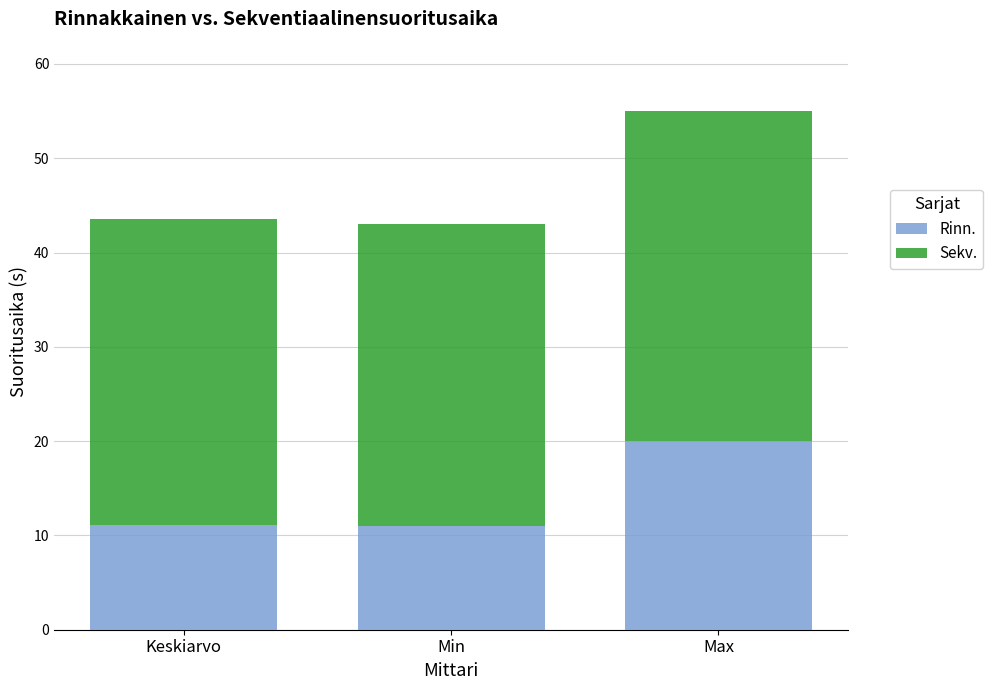

What is the difference between the maximum and minimum values in the Rinn. series?

9.0